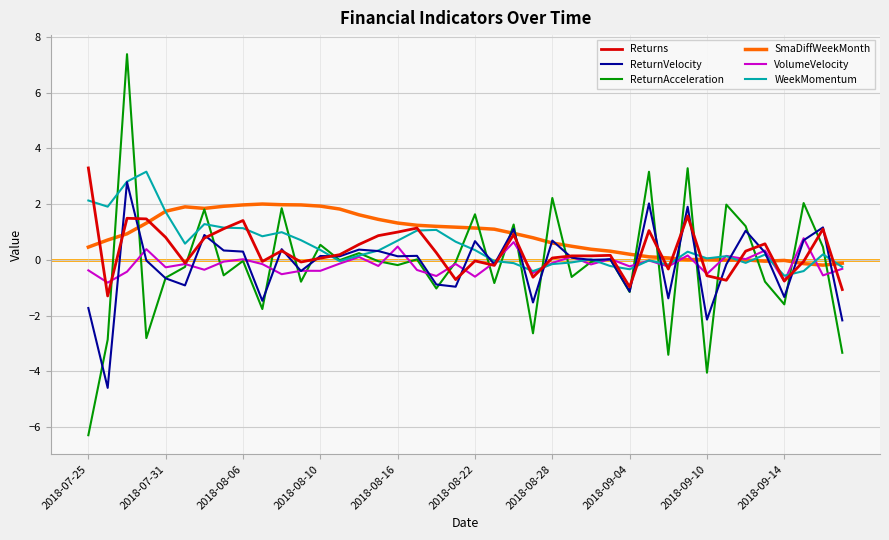

Which series has the largest range (max minus min)?

ReturnAcceleration